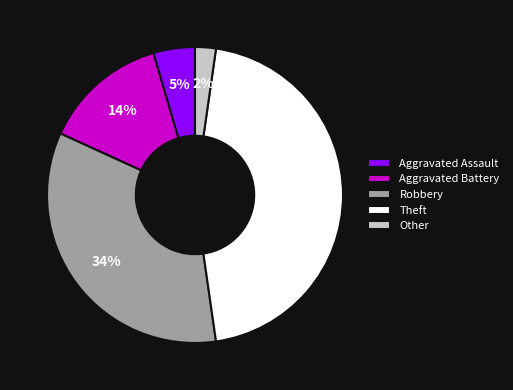

Is the sum of Robbery and Theft greater than half?

Yes